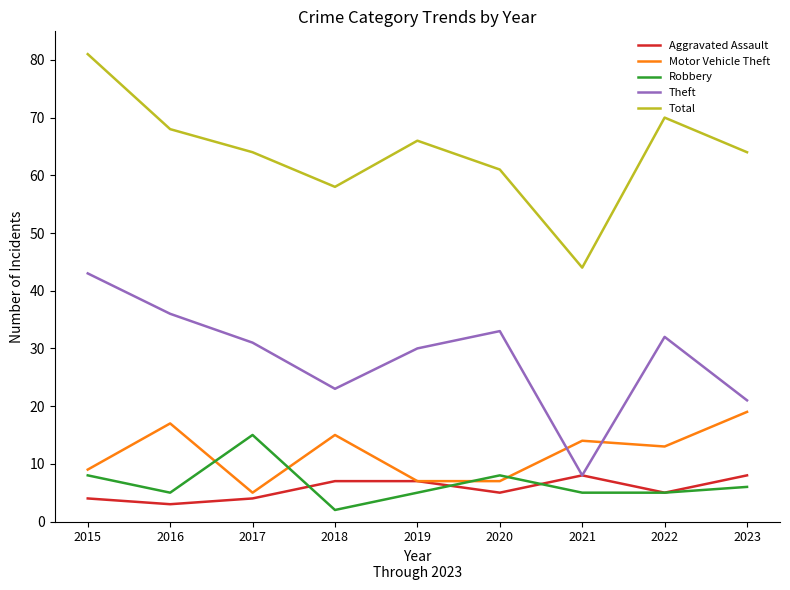

Reading right to left, transcribe all the data shown in this chart.

Aggravated Assault: 8	5	8	5	7	7	4	3	4
Motor Vehicle Theft: 19	13	14	7	7	15	5	17	9
Robbery: 6	5	5	8	5	2	15	5	8
Theft: 21	32	8	33	30	23	31	36	43
Total: 64	70	44	61	66	58	64	68	81